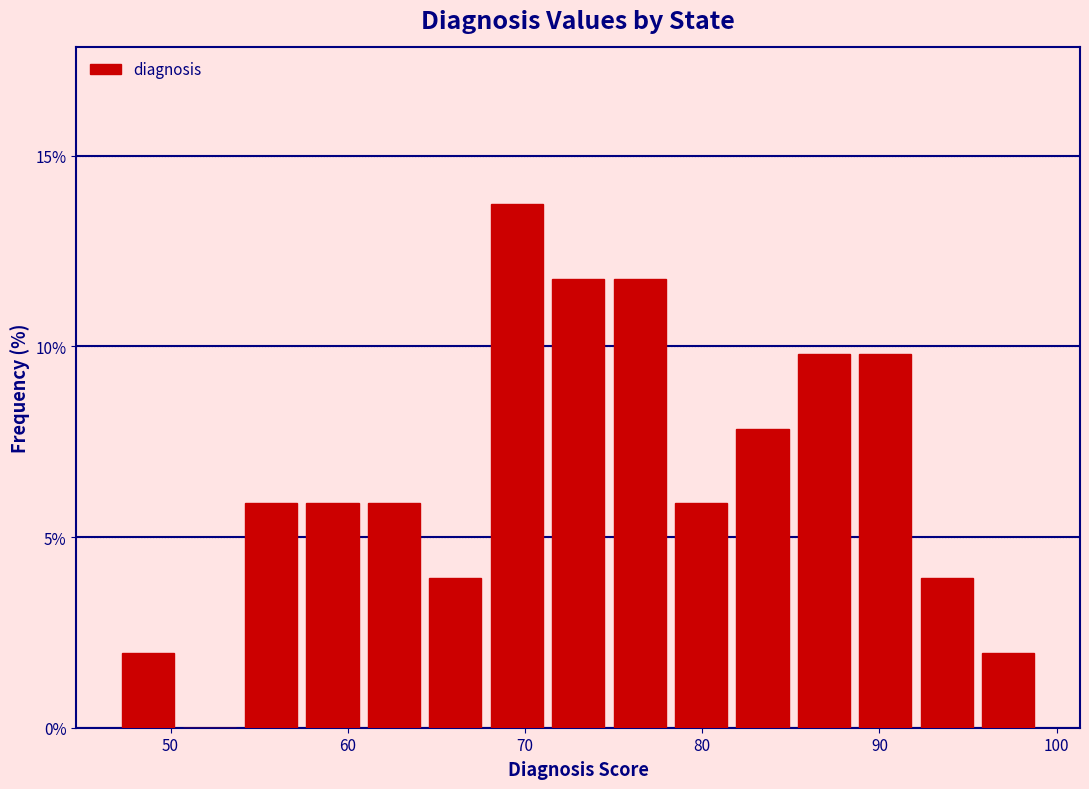

Read against the x-axis, roughly where is the centre of the tallest bar?

70